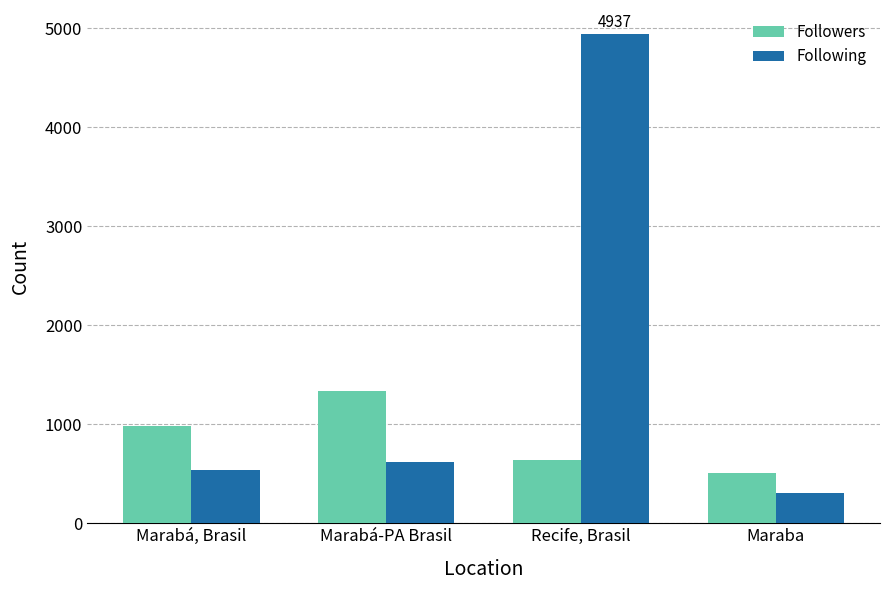

What are all the series names shown in the legend?

Followers, Following